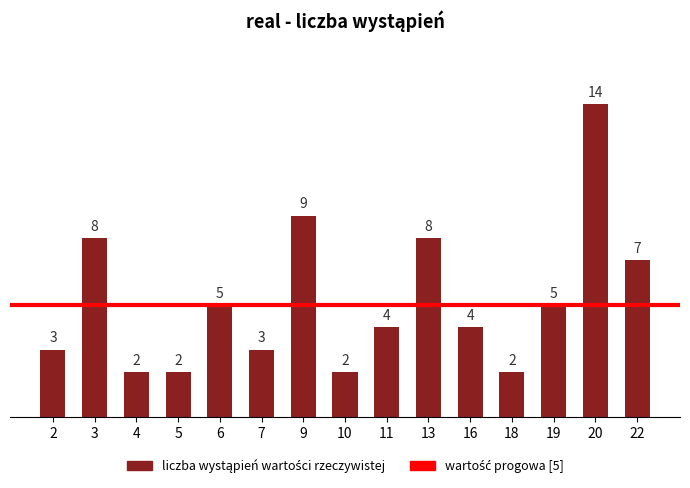

Are the bars horizontal?

No